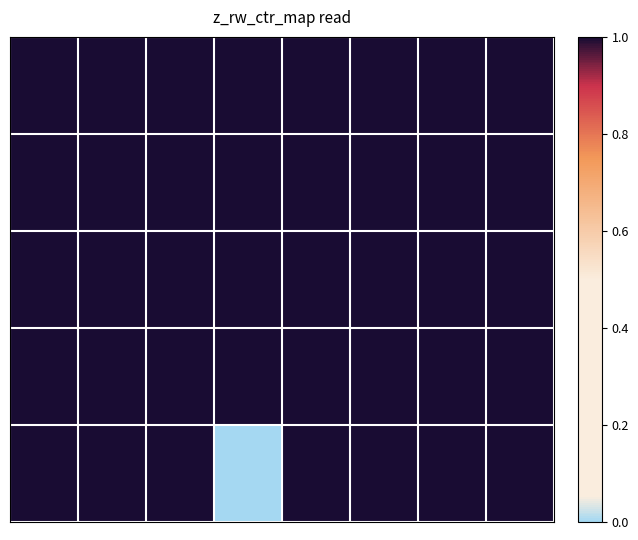

At how many categories does at least one series exceed 0?

8